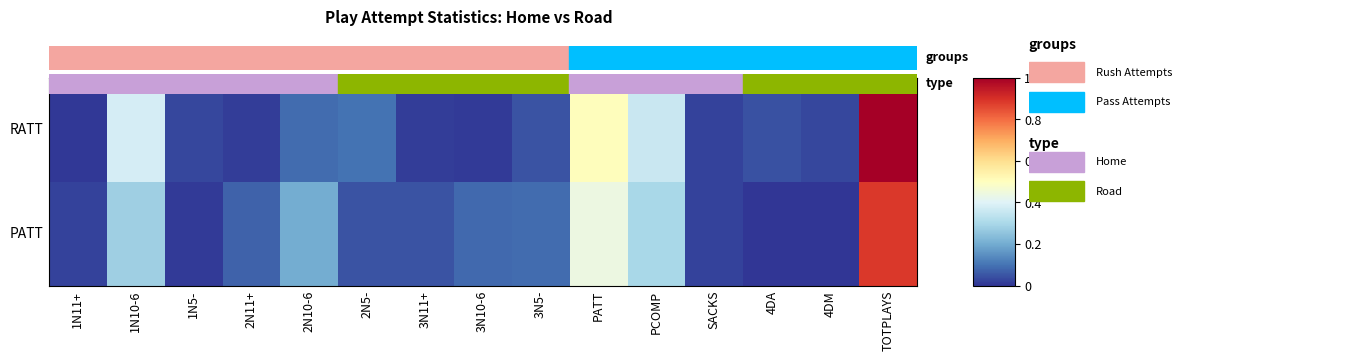

Which series changed the most between 2N11+ and TOTPLAYS?

RATT